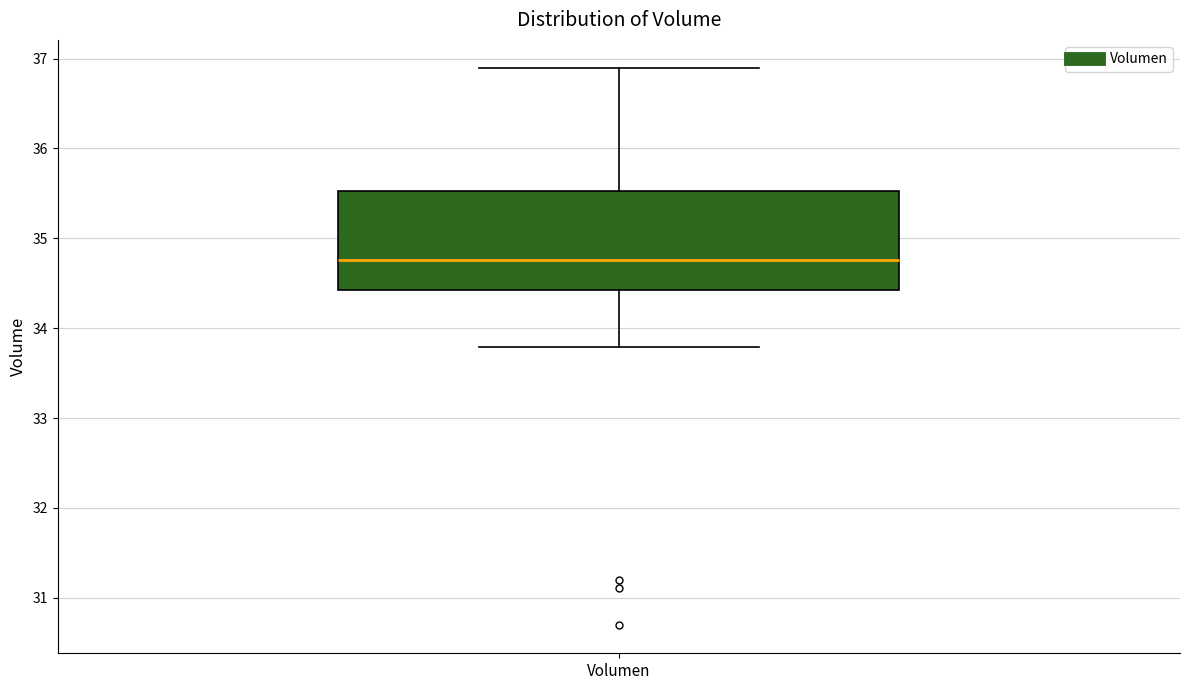

Transcribe this box plot: give where the median line is, the range the box spans, and where the two whiskers end, as read against the y-axis. The values are not printed on the chart, so give them approximately, as read against the axis.

median 34.8, box 34.4 to 35.5, whiskers 33.8 to 36.9